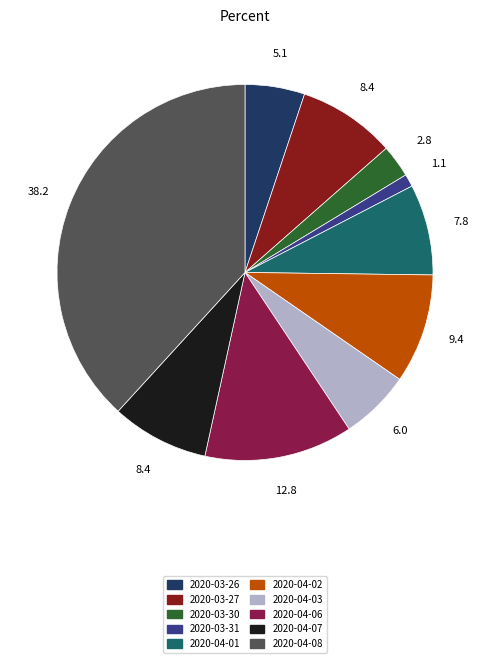

True or false: 2020-03-27 accounts for 8% of the total.

True